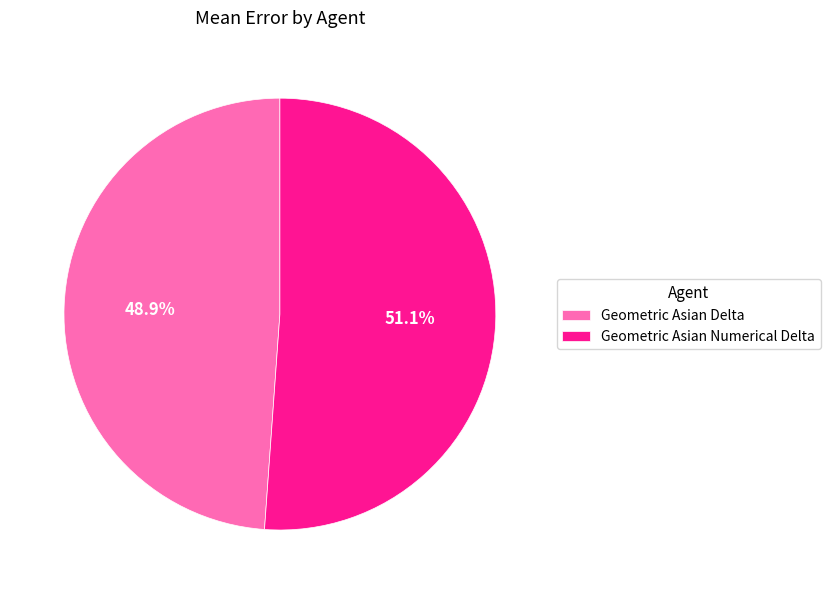

Is the sum of Geometric Asian Numerical Delta and Geometric Asian Delta greater than half?

Yes